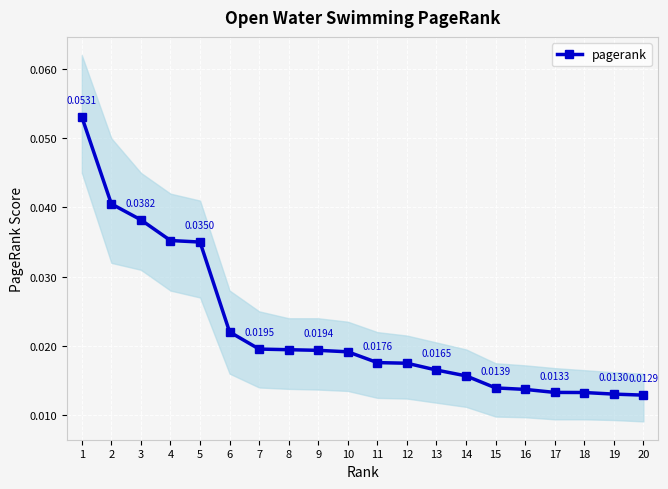

The value at 15 is 0.0. True or false?

False